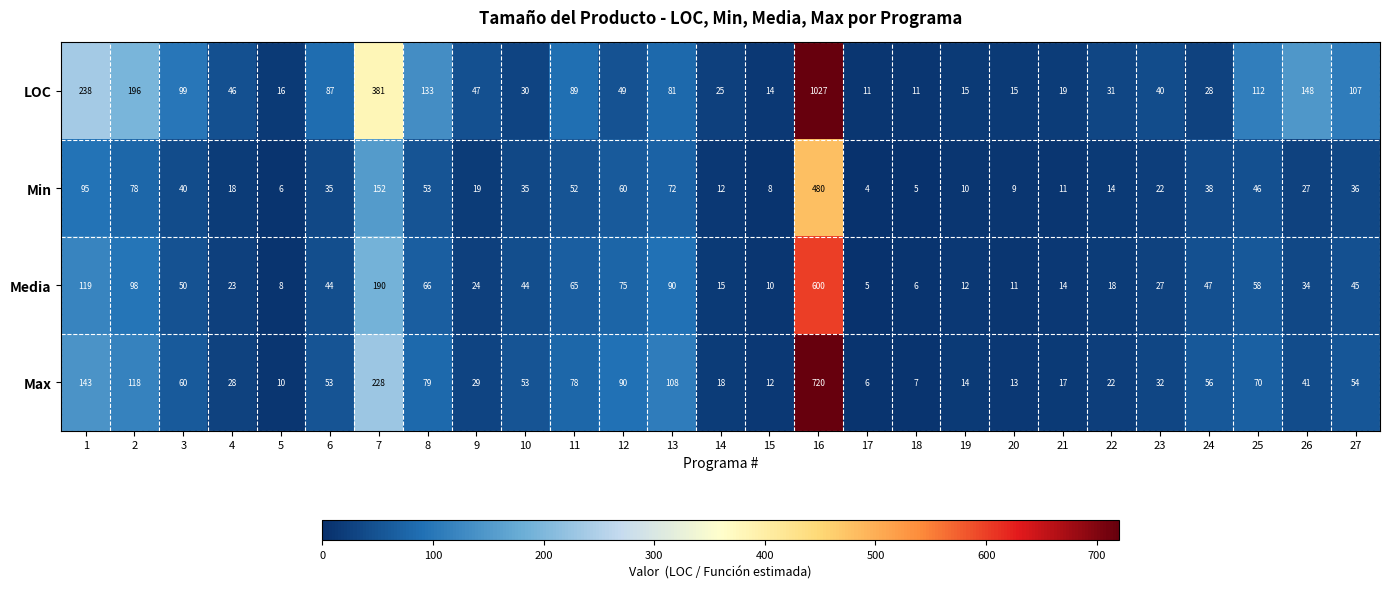

What is the difference between the Max values at 5 and 1?

133